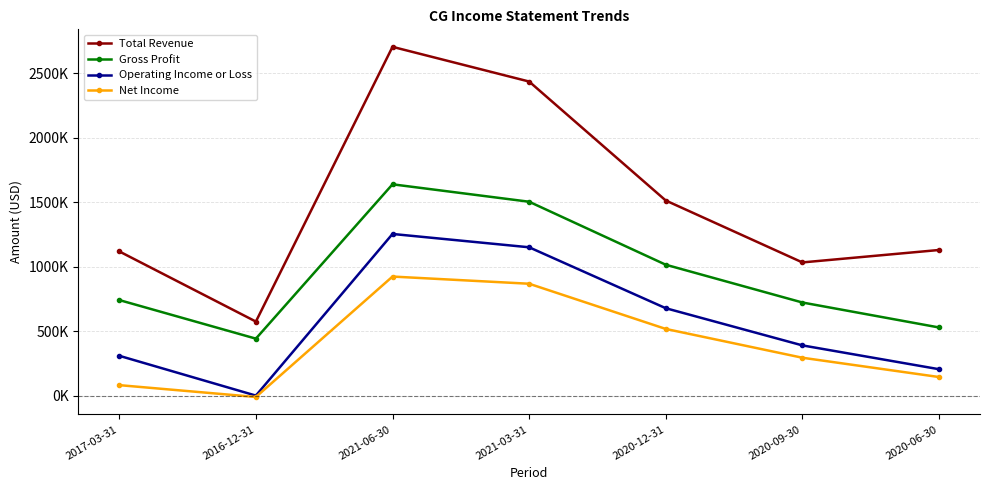

The value of Total Revenue at 2020-12-31 is 1514700. True or false?

True